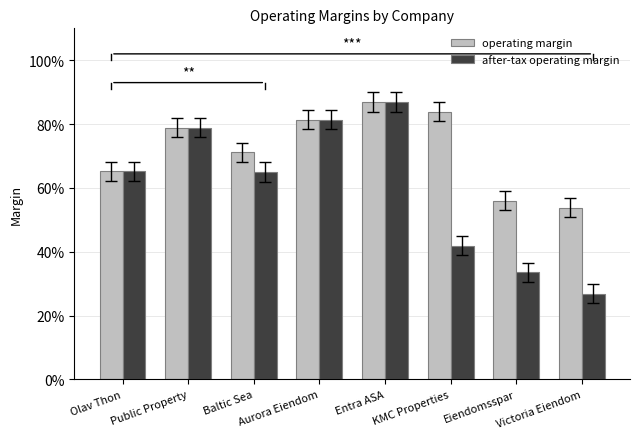

Are the bars horizontal?

No